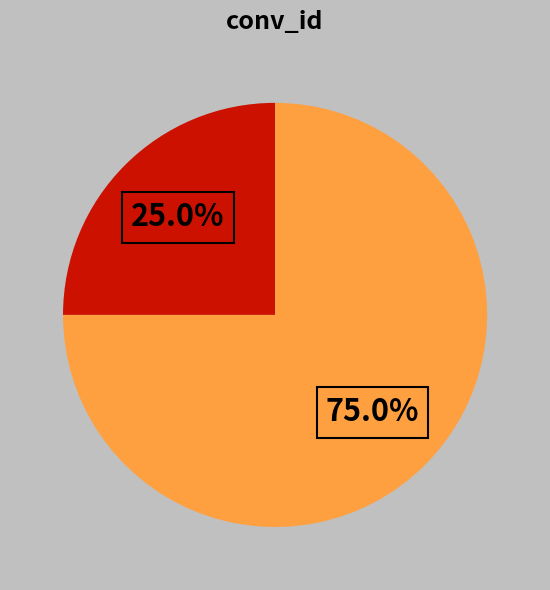

Does any single category account for the majority?

Yes